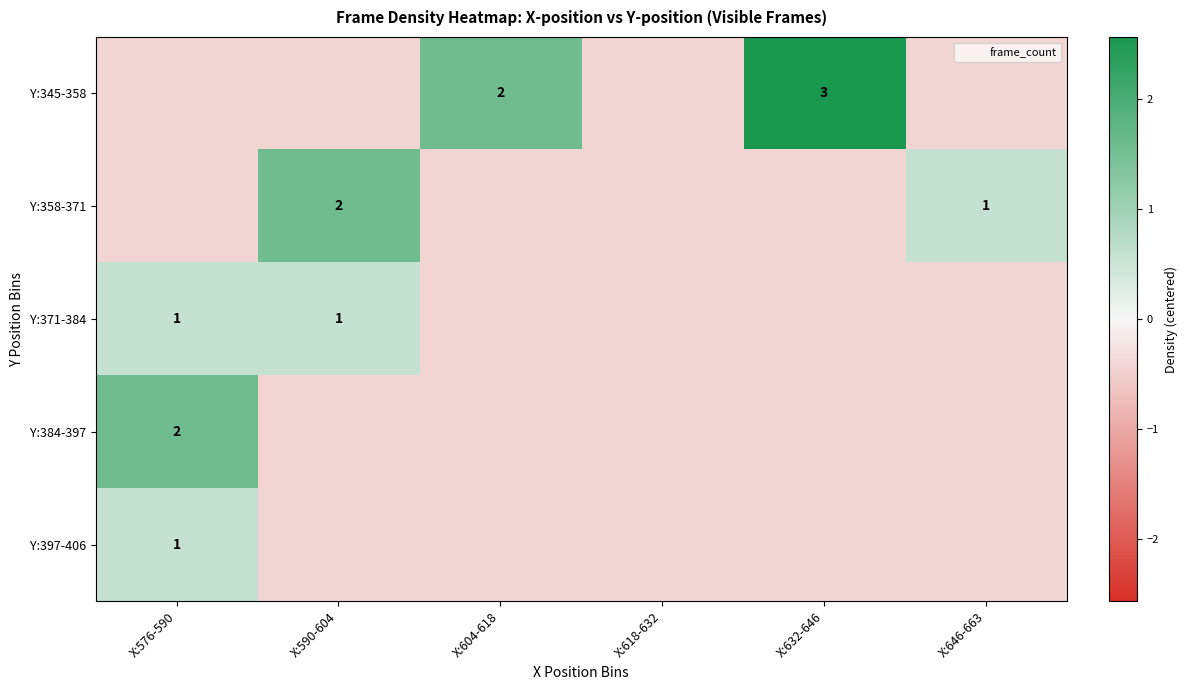

What is the sum of the Y:397-406 values at X:632-646 and X:590-604?

-0.9